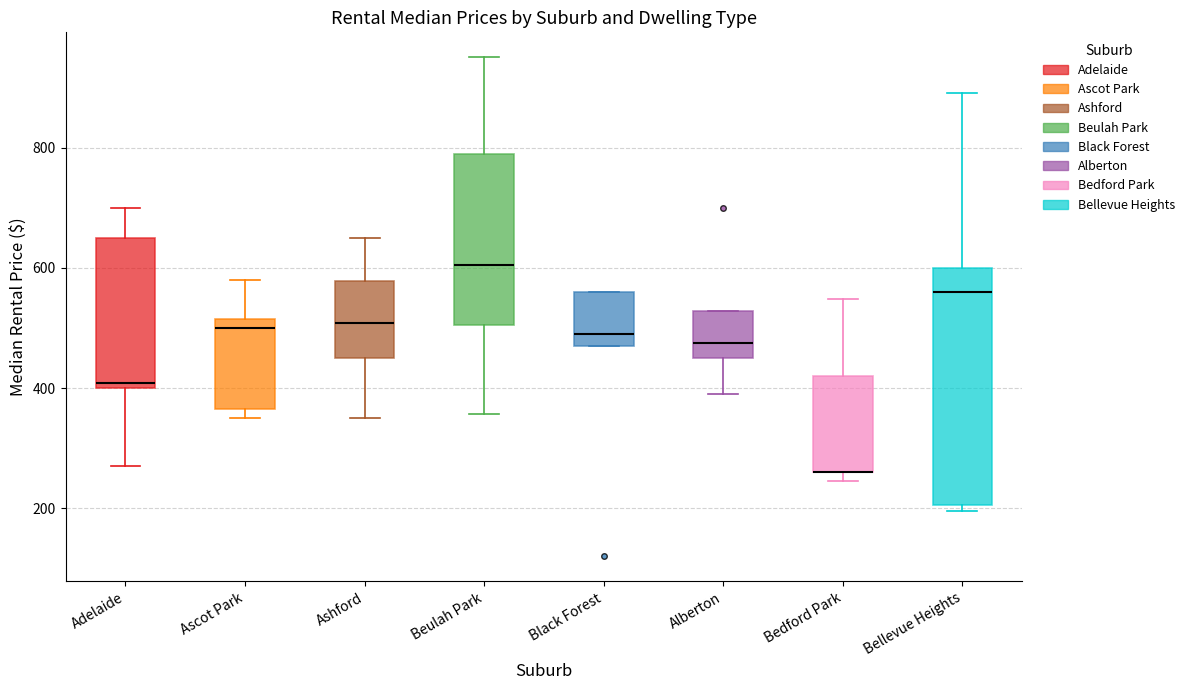

Comparing the boxes themselves (not the whiskers), which one is the tallest?

Bellevue Heights